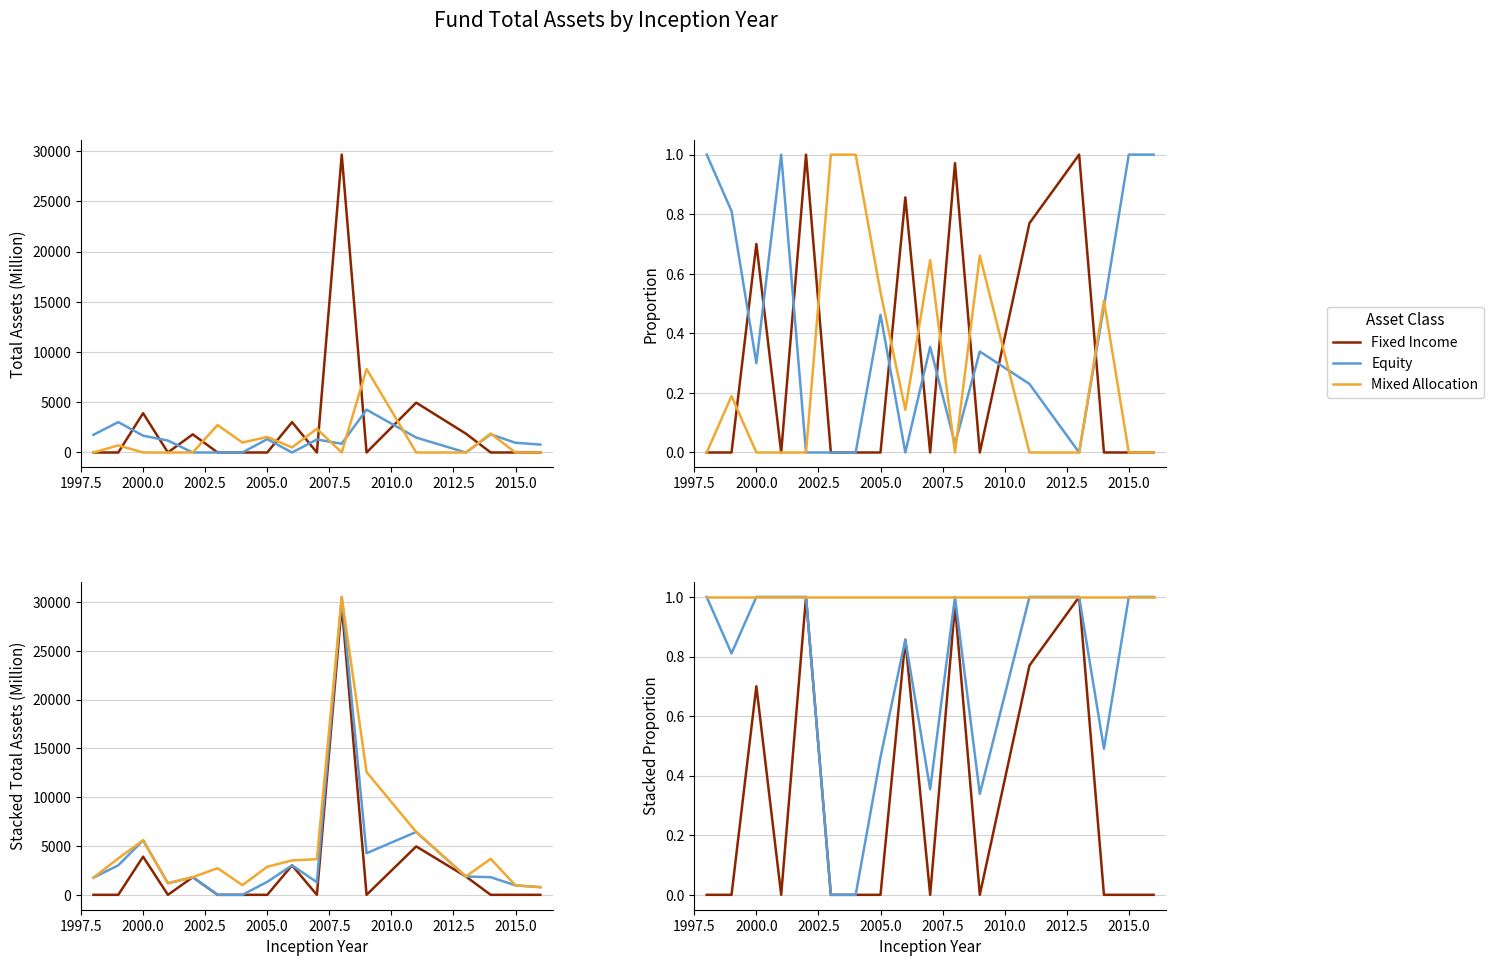

What is the sum of all Mixed Allocation values?

17.0